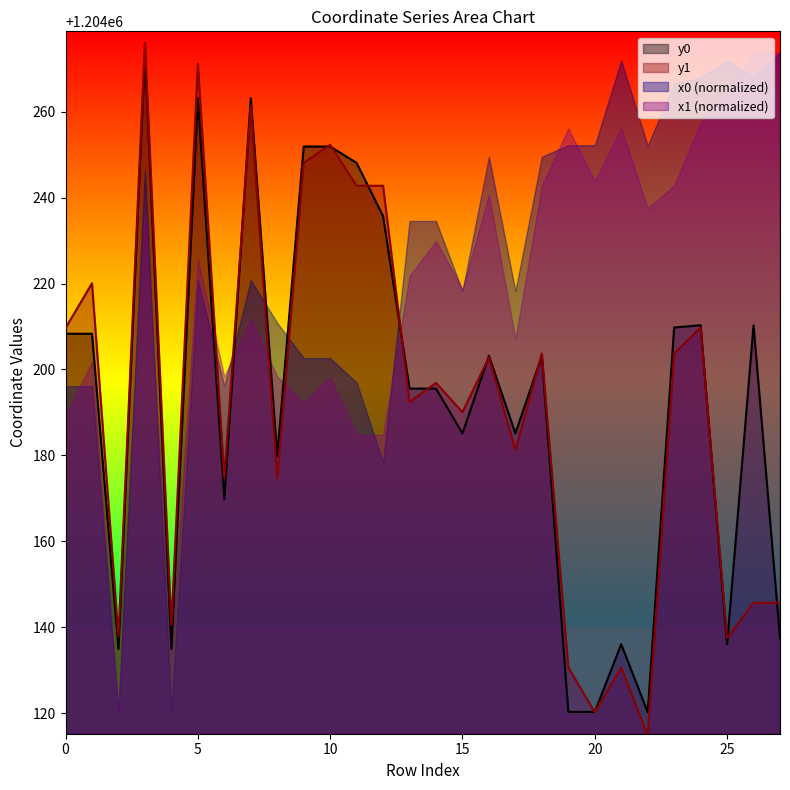

Reading right to left, list all the values displayed in this chart.

y0: 27=1204137.5	26=1204210.3	25=1204136.1	24=1204210.3	23=1204209.8	22=1204120.2	21=1204136.1	20=1204120.3	19=1204120.3	18=1204203.2	17=1204185.1	16=1204203.2	15=1204185.1	14=1204195.6	13=1204195.6	12=1204235.7	11=1204248.1	10=1204251.9	9=1204251.9	8=1204179.9	7=1204263.1	6=1204169.8	5=1204263.1	4=1204135.0	3=1204273.7	2=1204135.0	1=1204208.3	0=1204208.3
y1: 27=1204145.7	26=1204145.7	25=1204137.5	24=1204209.8	23=1204203.7	22=1204114.8	21=1204130.7	20=1204120.2	19=1204130.7	18=1204203.7	17=1204181.2	16=1204202.8	15=1204190.1	14=1204196.9	13=1204192.4	12=1204242.8	11=1204242.8	10=1204252.3	9=1204248.1	8=1204174.8	7=1204261.1	6=1204174.8	5=1204271.2	4=1204140.5	3=1204276.0	2=1204137.8	1=1204220.1	0=1204209.6